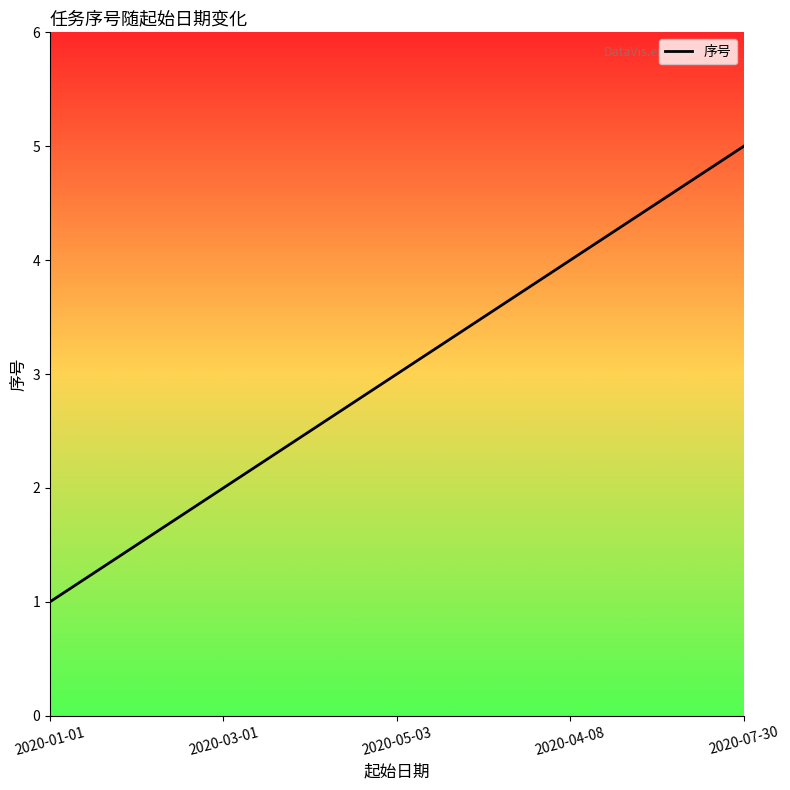

Which has a higher value, 2020-01-01 or 2020-04-08?

2020-04-08